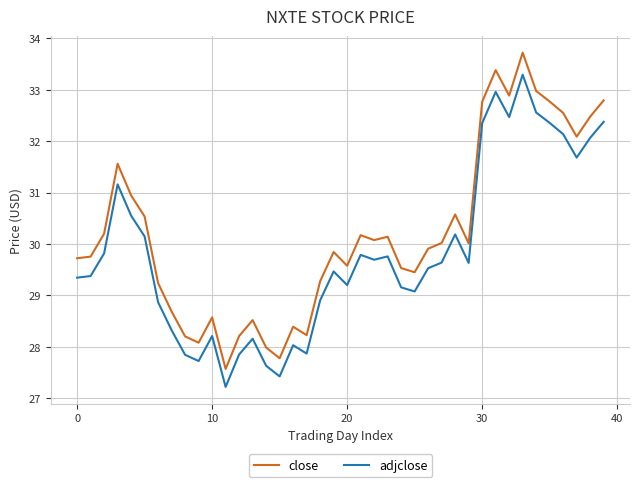

List the series in order of their overall mean, lowest first.

adjclose, close